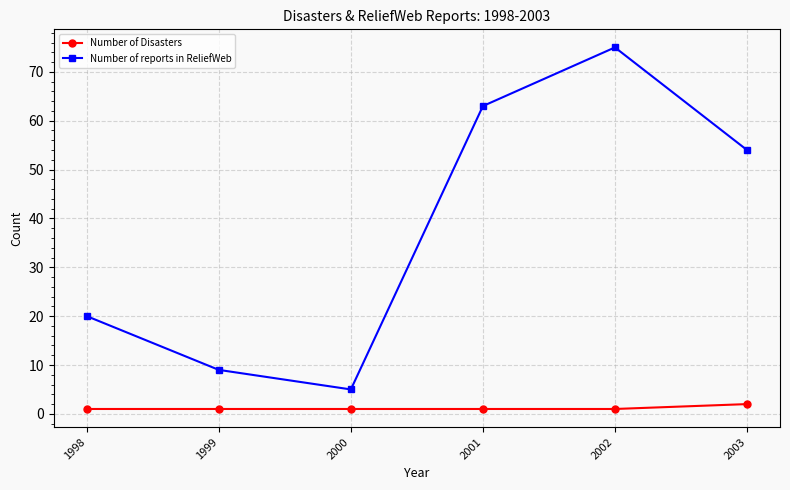

What is the difference between the maximum and minimum values in the Number of Disasters series?

1